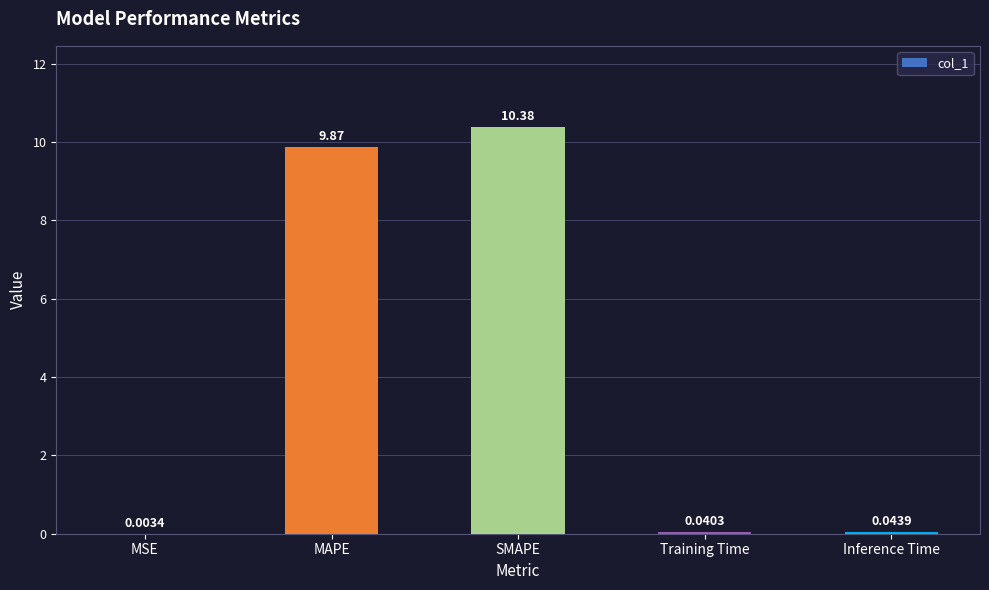

The value at MAPE is 16.4. True or false?

False